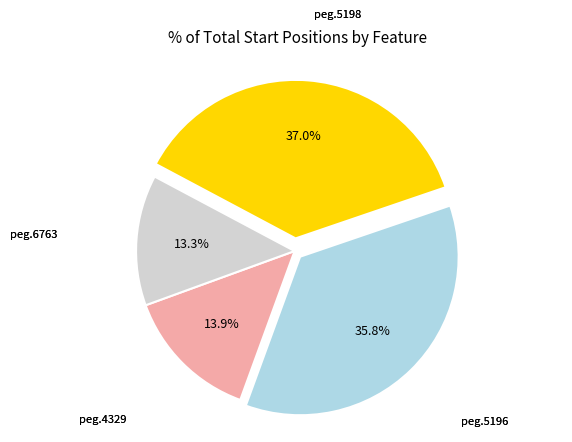

Count the number of slices in the pie.

4